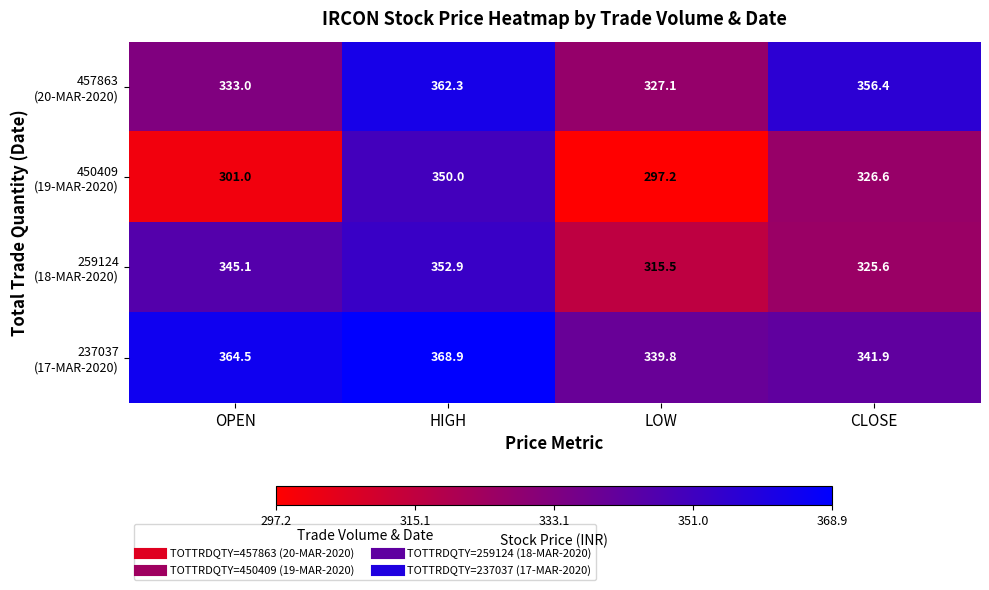

What is the spread (max minus min) of values at LOW?

42.6